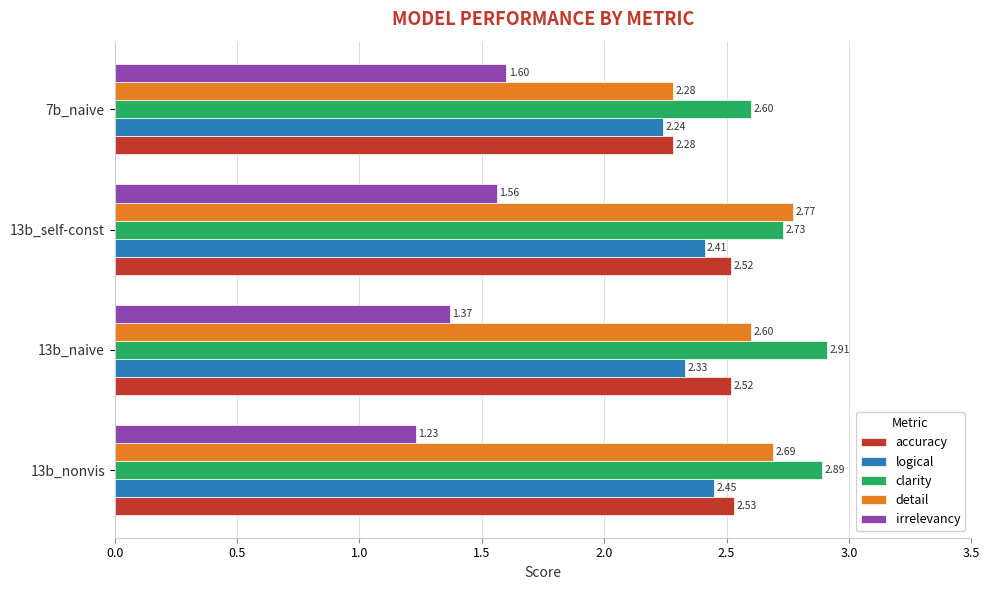

List the series in order of their peak value, highest first.

clarity, detail, accuracy, logical, irrelevancy